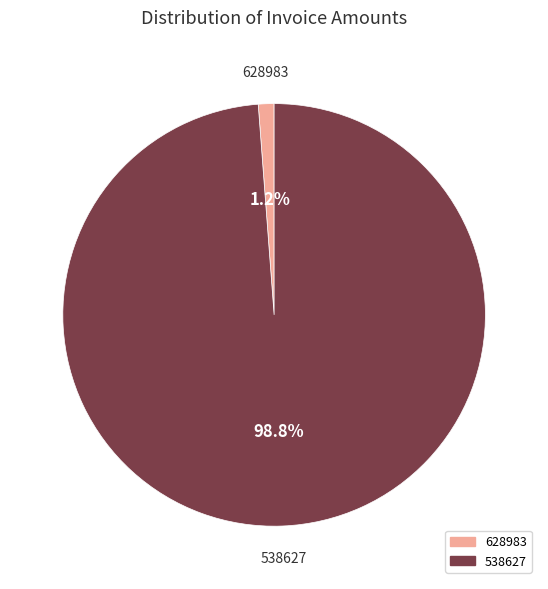

To the nearest percent, what percentage of the pie is 628983?

1%